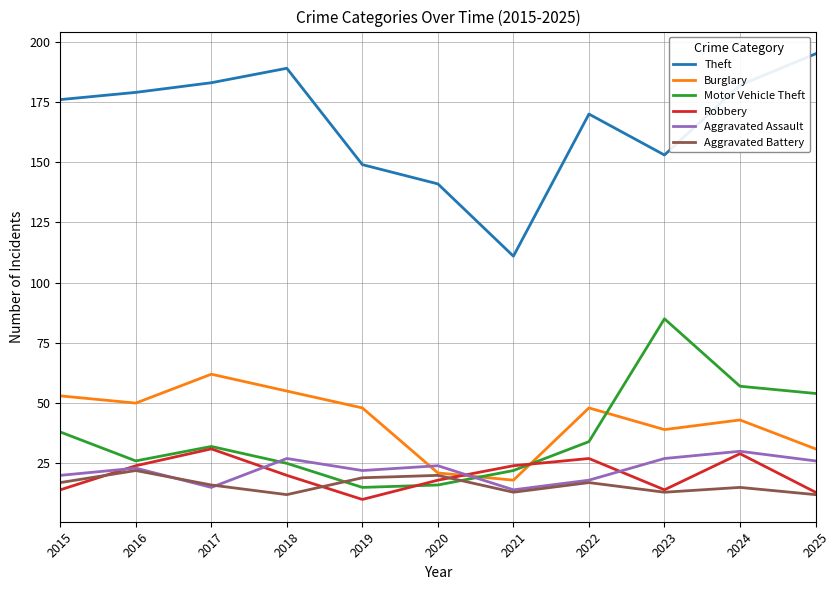

Read the Theft value at 2024, to the nearest 10.

180